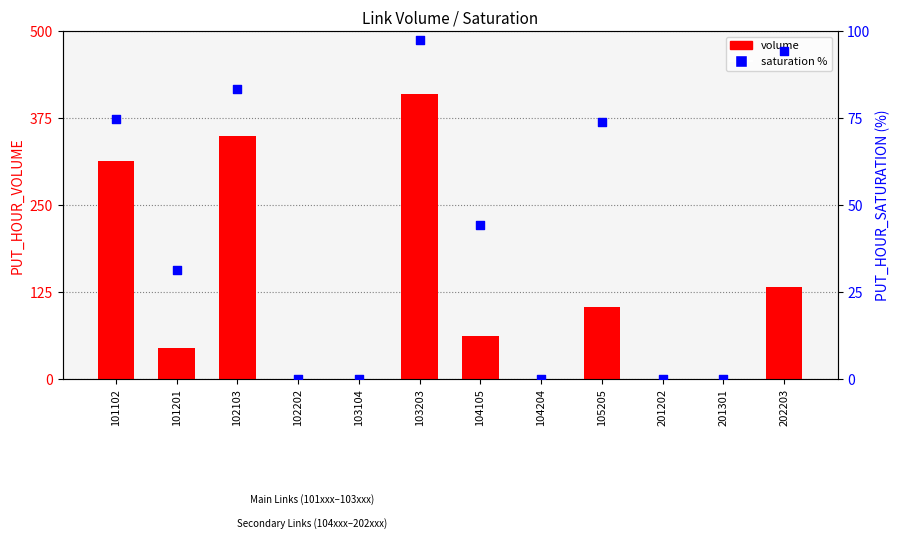

Is the value of saturation % at 202203 greater than the value of volume at 101102?

No